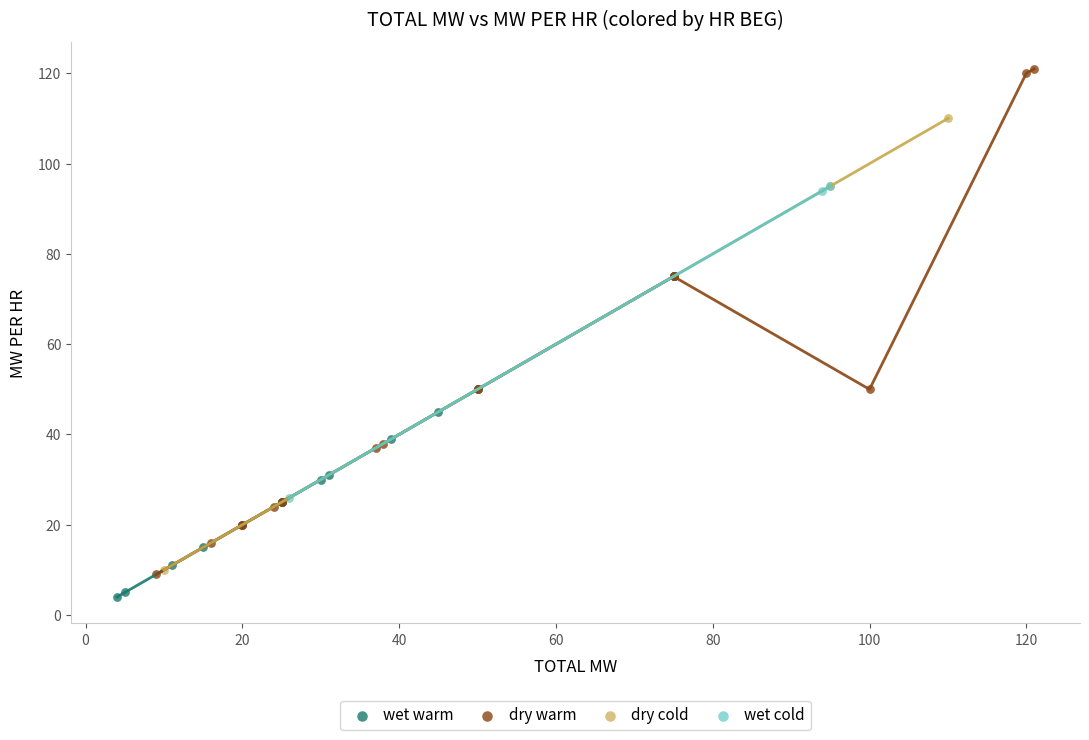

Which series has the largest Y range (max minus min)?

dry warm